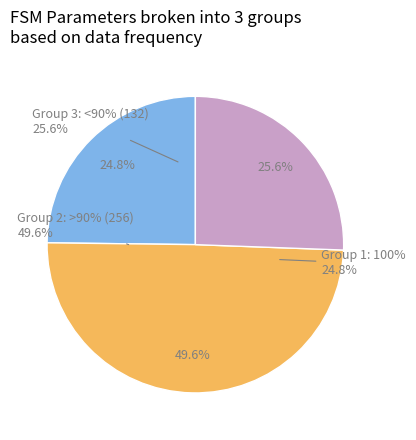

How many slices are in this pie chart?

3